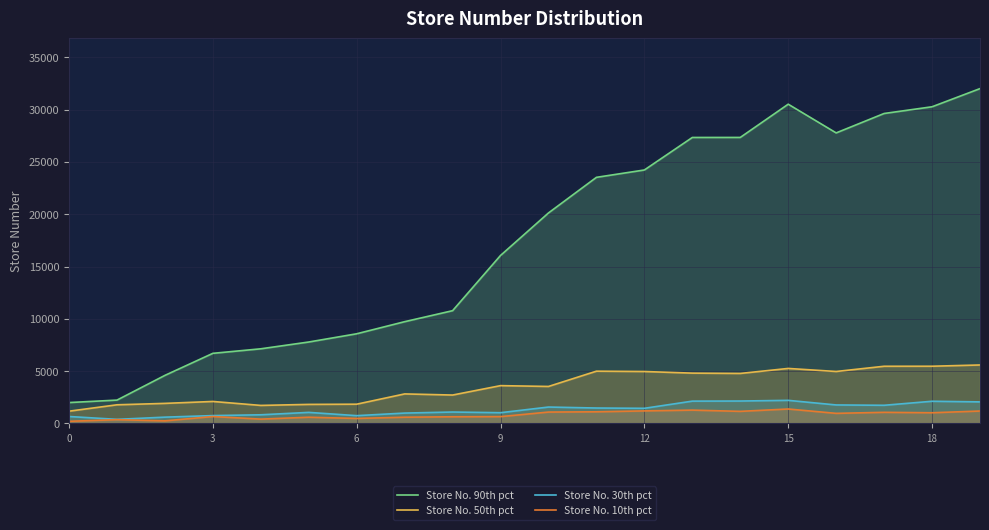

Where is the first local maximum for Store No. 90th pct?

15